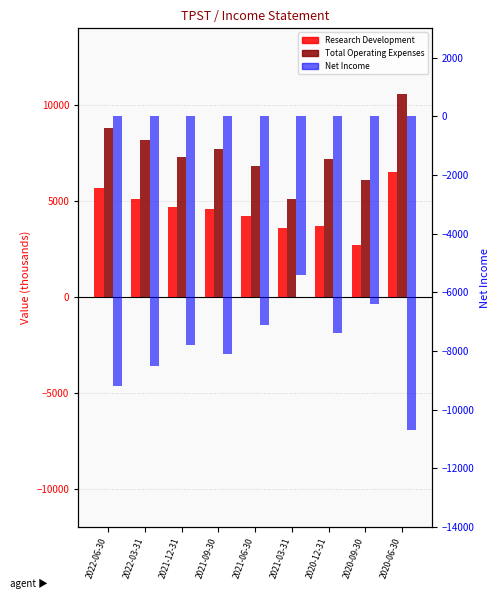

Reading left to right, transcribe all the data shown in this chart.

Research Development: 2022-06-30=5700	2022-03-31=5100	2021-12-31=4700	2021-09-30=4600	2021-06-30=4200	2021-03-31=3600	2020-12-31=3700	2020-09-30=2700	2020-06-30=6500
Total Operating Expenses: 2022-06-30=8800	2022-03-31=8200	2021-12-31=7300	2021-09-30=7700	2021-06-30=6800	2021-03-31=5100	2020-12-31=7200	2020-09-30=6100	2020-06-30=10600
Net Income: 2022-06-30=-9200	2022-03-31=-8500	2021-12-31=-7800	2021-09-30=-8100	2021-06-30=-7100	2021-03-31=-5400	2020-12-31=-7400	2020-09-30=-6400	2020-06-30=-10700